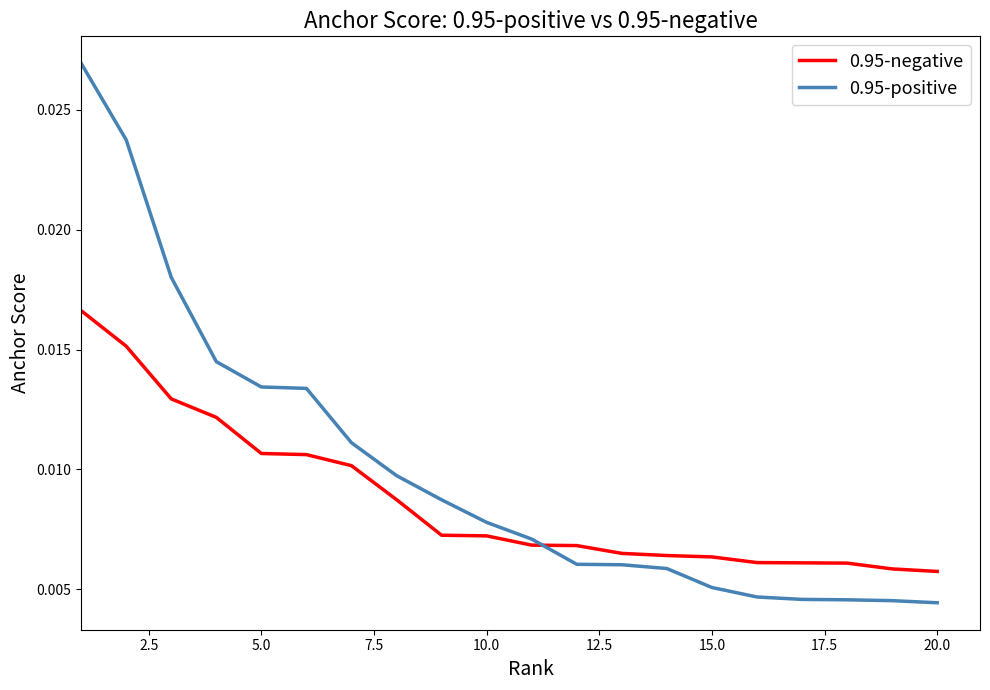

How many 0.95-negative values are between 0 and 1?

20